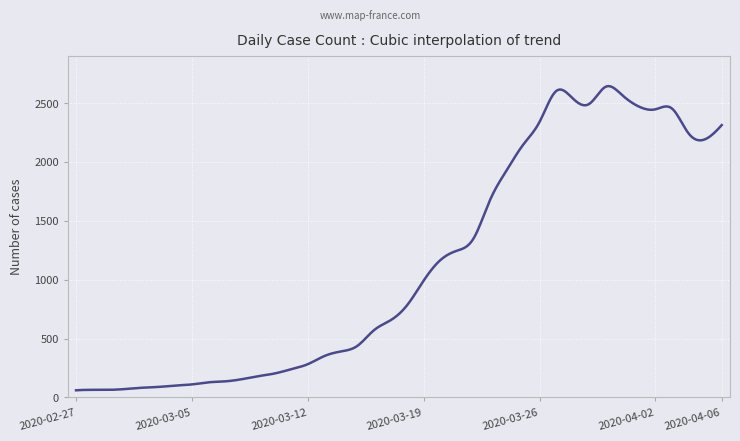

What is the difference between the maximum and minimum values?

2582.9